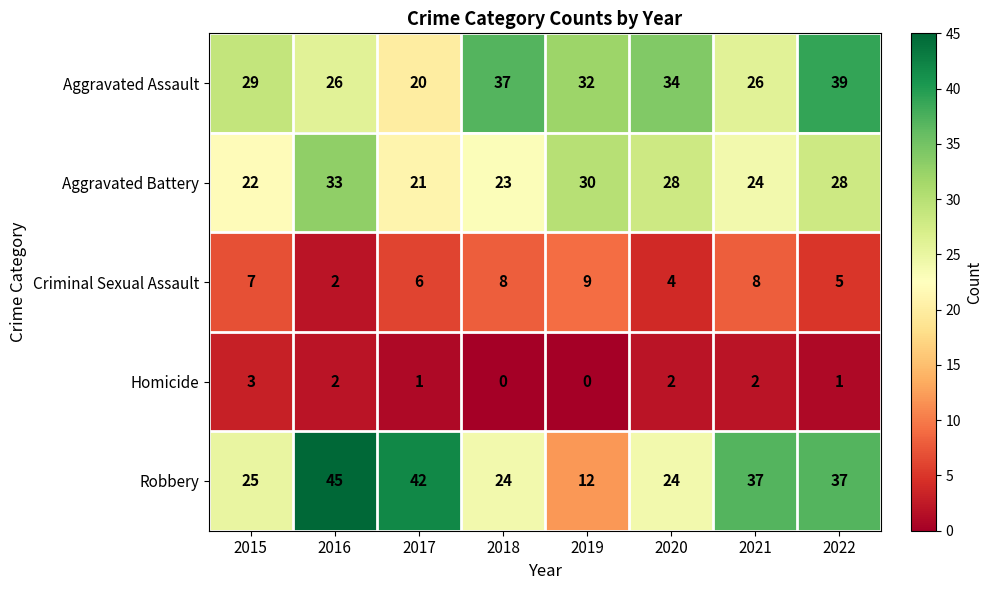

How many distinct data groups are displayed?

5